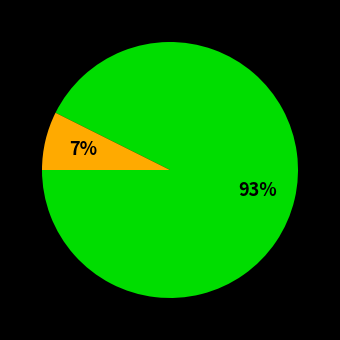

To the nearest percent, what is the average slice percentage?

50%